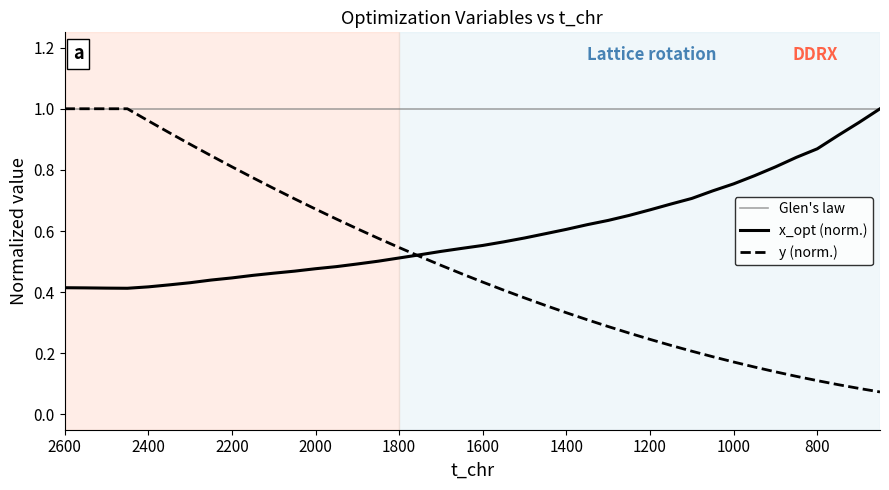

At which category is the sum across all series the highest?

2600